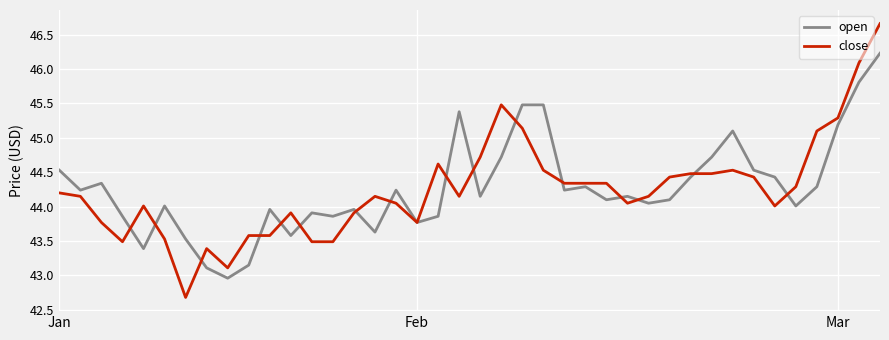

What is the maximum value shown in the chart?

46.7